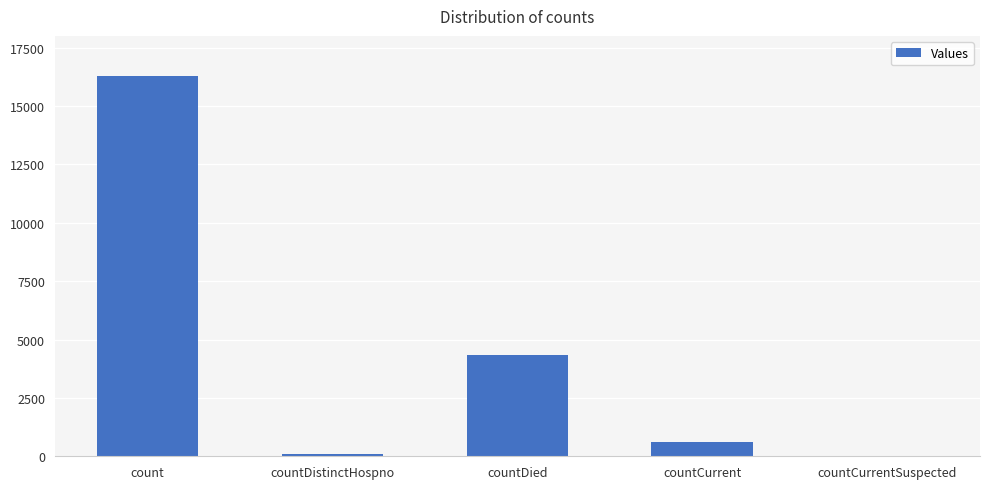

How many values are above zero?

4